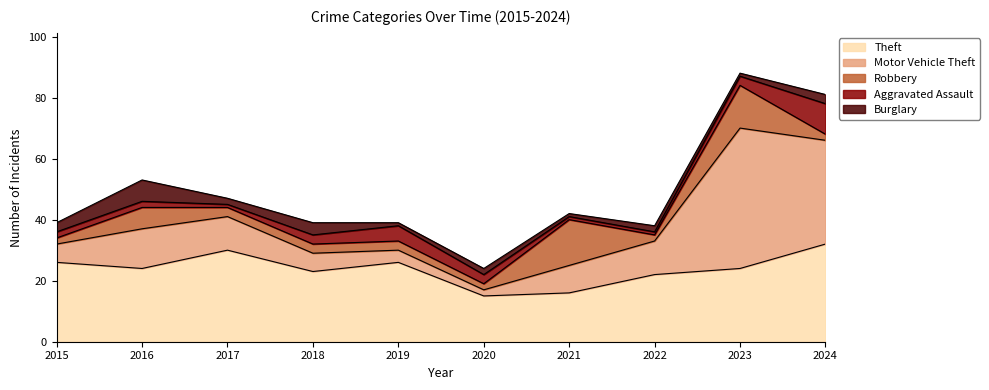

What is the highest value of the Theft series?

32